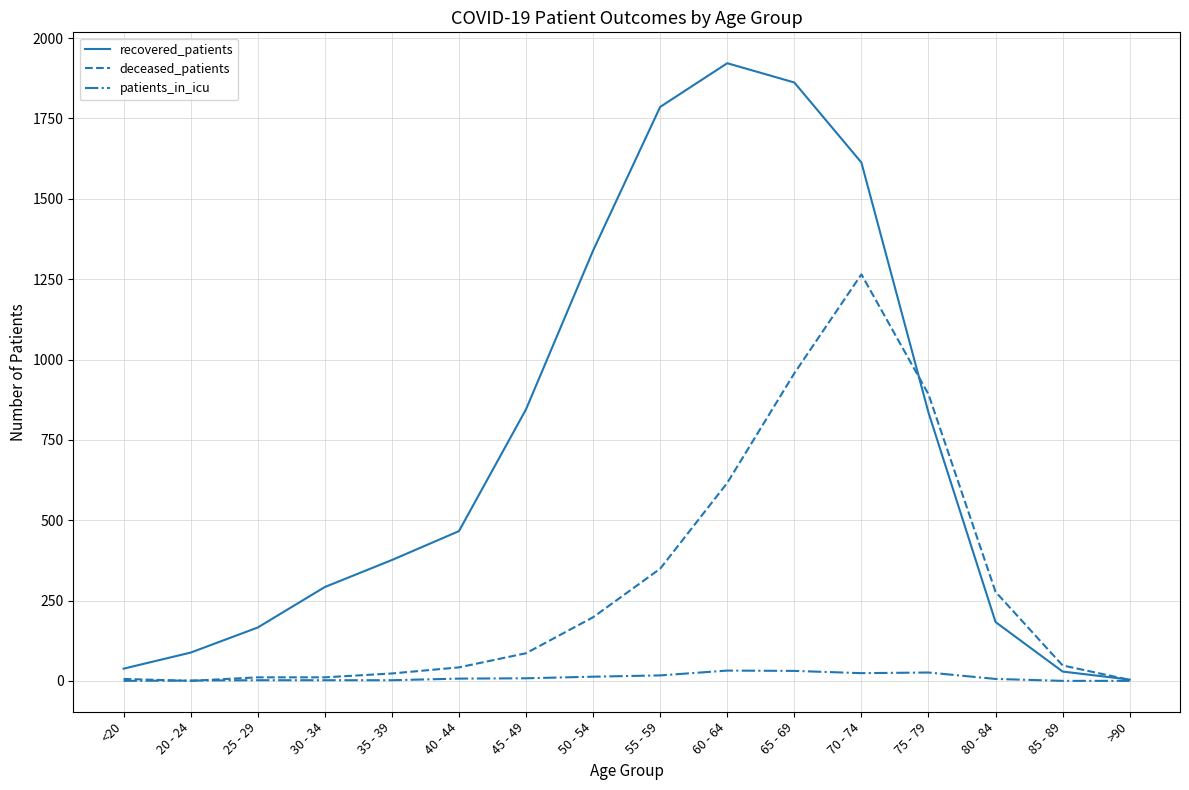

At which category does recovered_patients reach its first local peak?

60 - 64